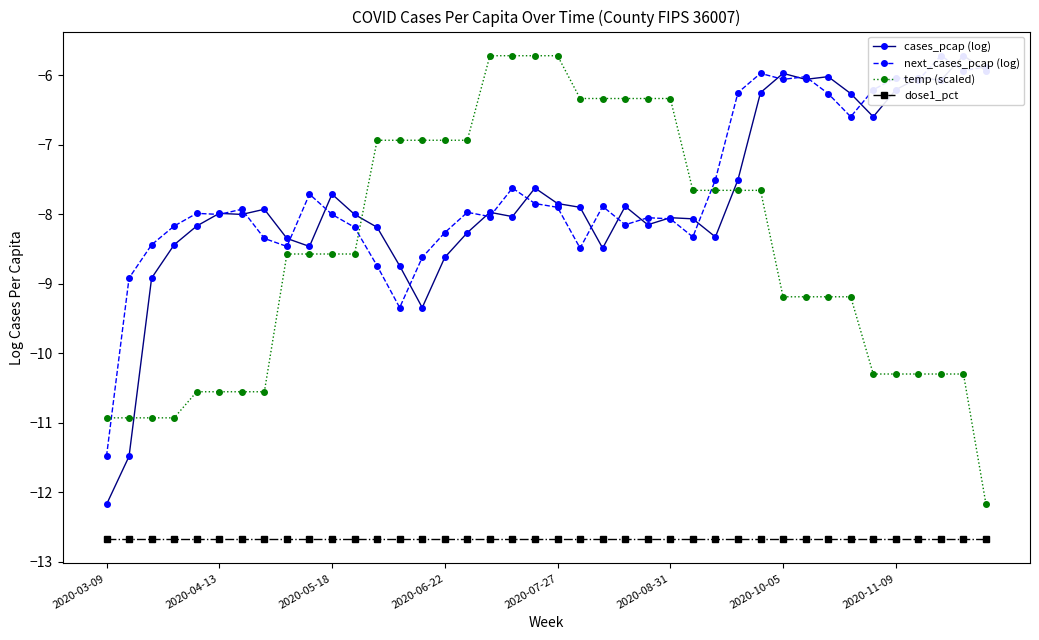

True or false: dose1_pct and temp (scaled) intersect in this chart.

False